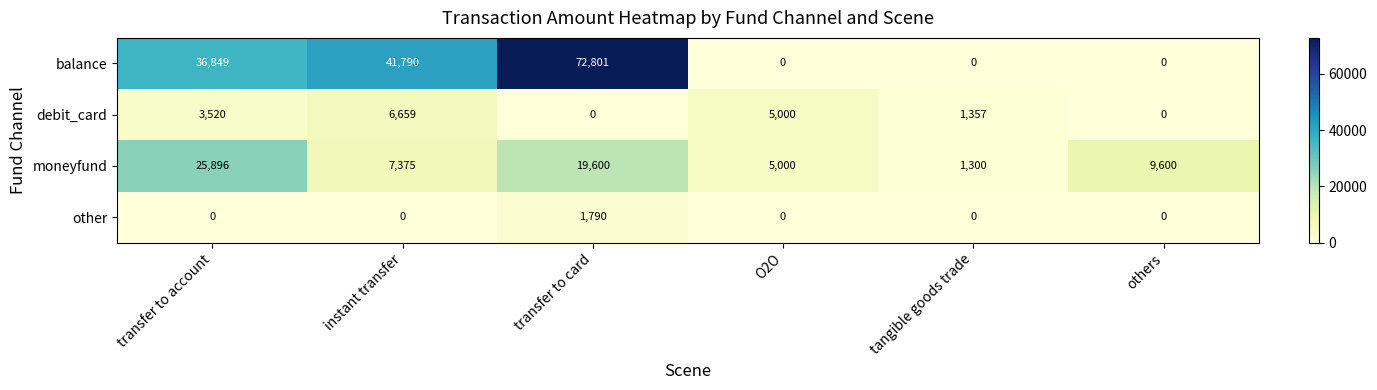

How many data points does each series have?

6